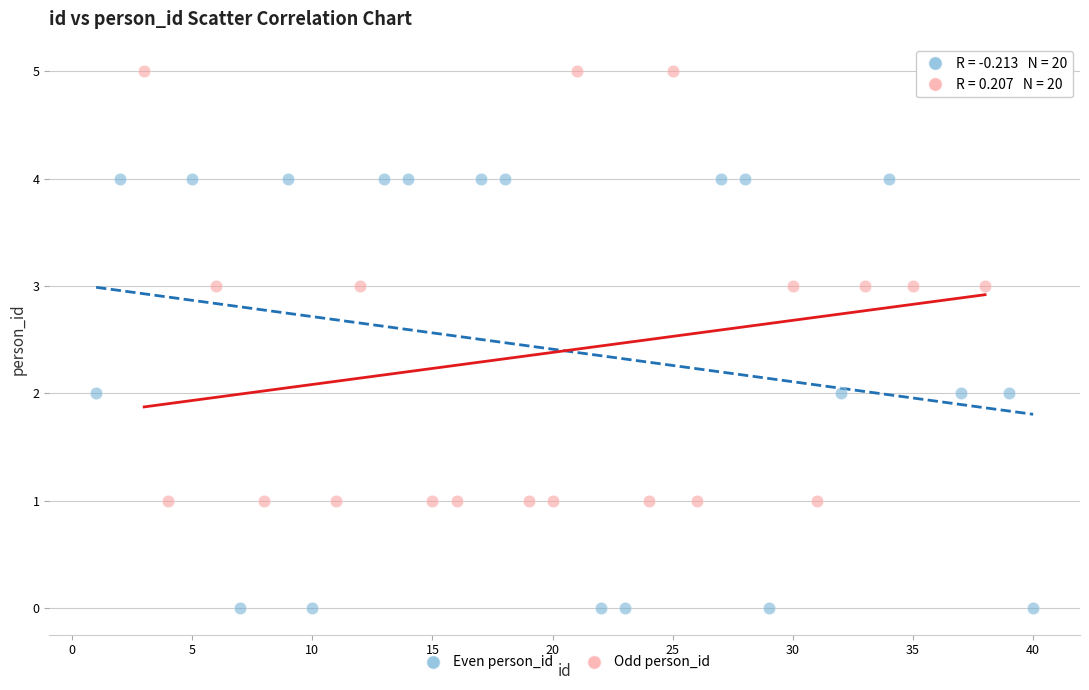

Which series reaches the maximum Y coordinate?

Odd person_id